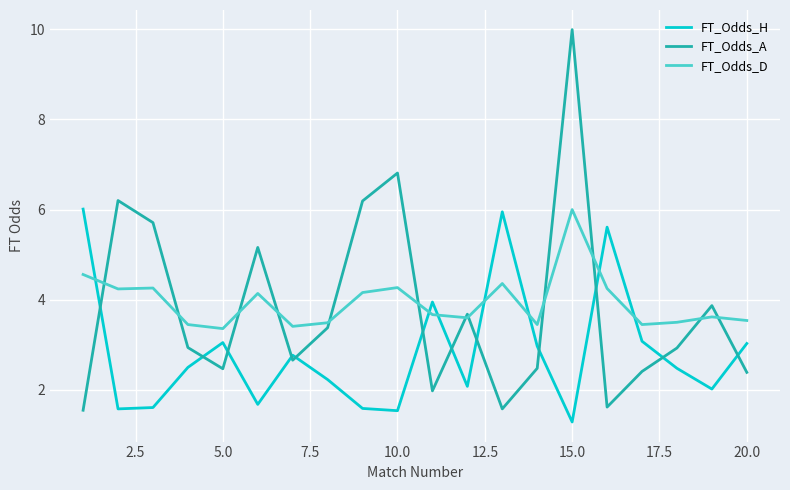

Which series ends up on top after the final intersection of FT_Odds_A and FT_Odds_H?

FT_Odds_H